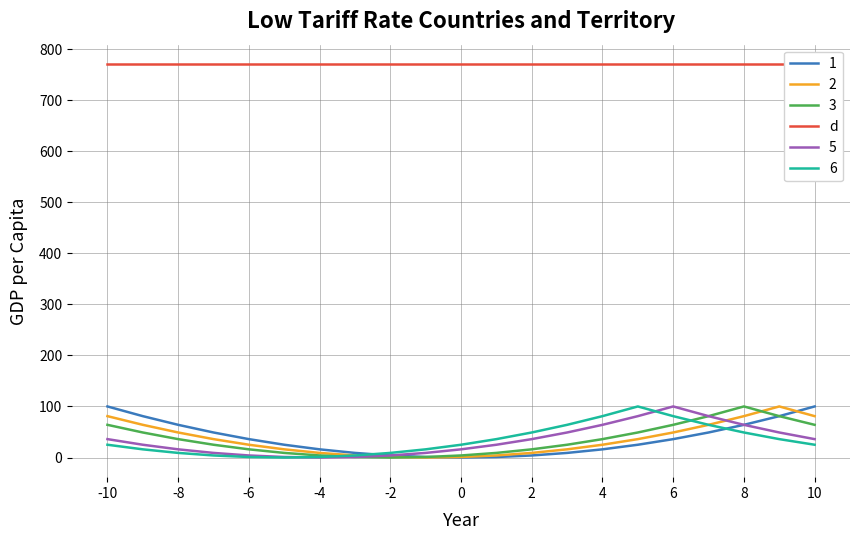

Is the value of 6 at 8 greater than the value of 1 at 0?

Yes